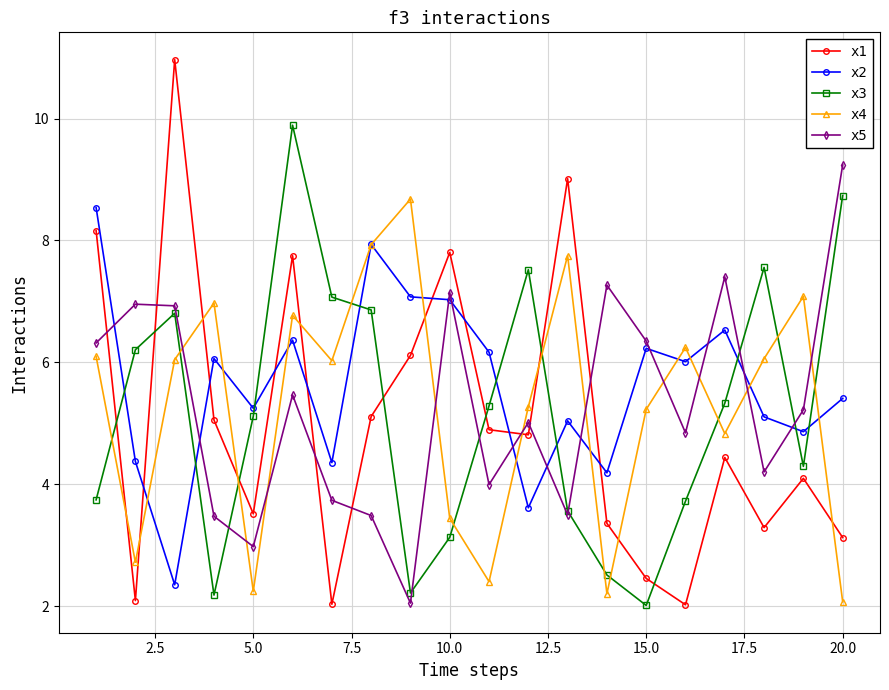

What is the smallest value displayed?

2.0